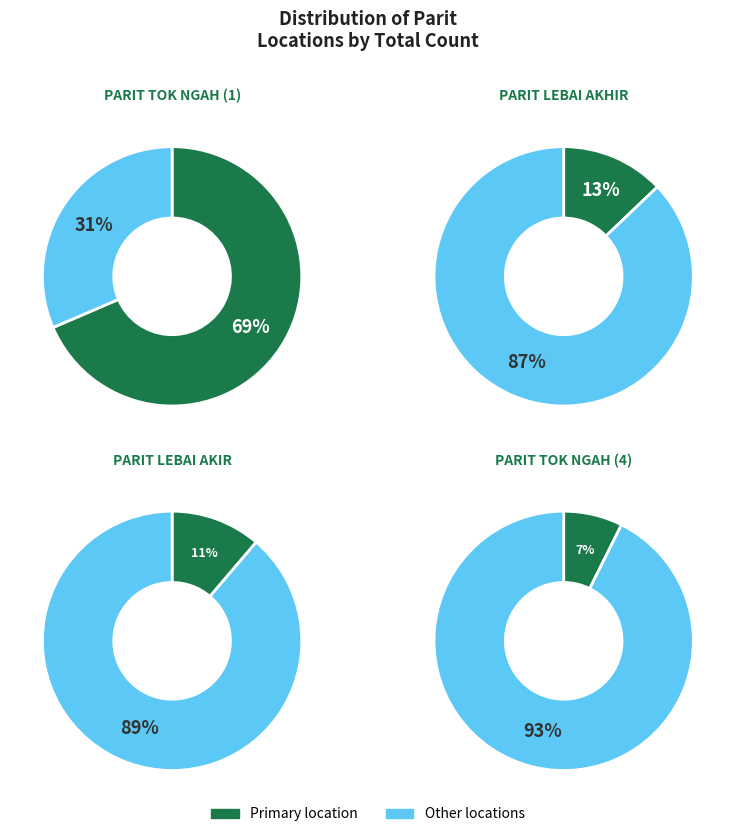

Is it true that PARIT TOK NGAH (4) is 1% of the pie?

False